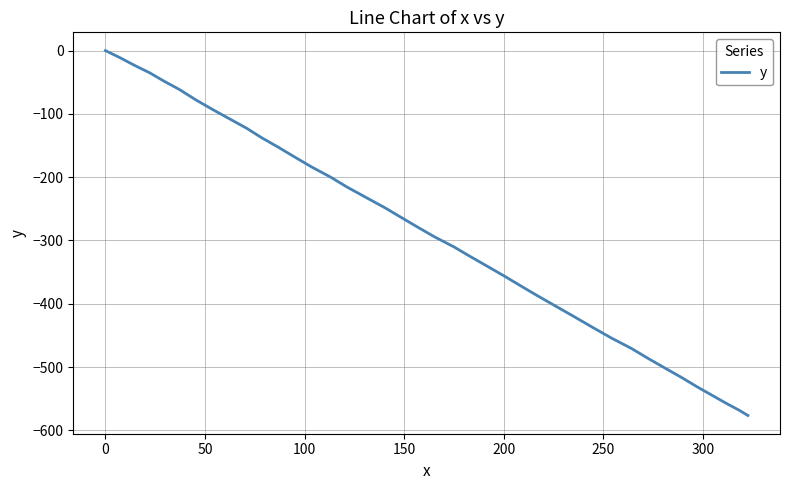

True or false: the data has more than 1 interior local peaks.

False